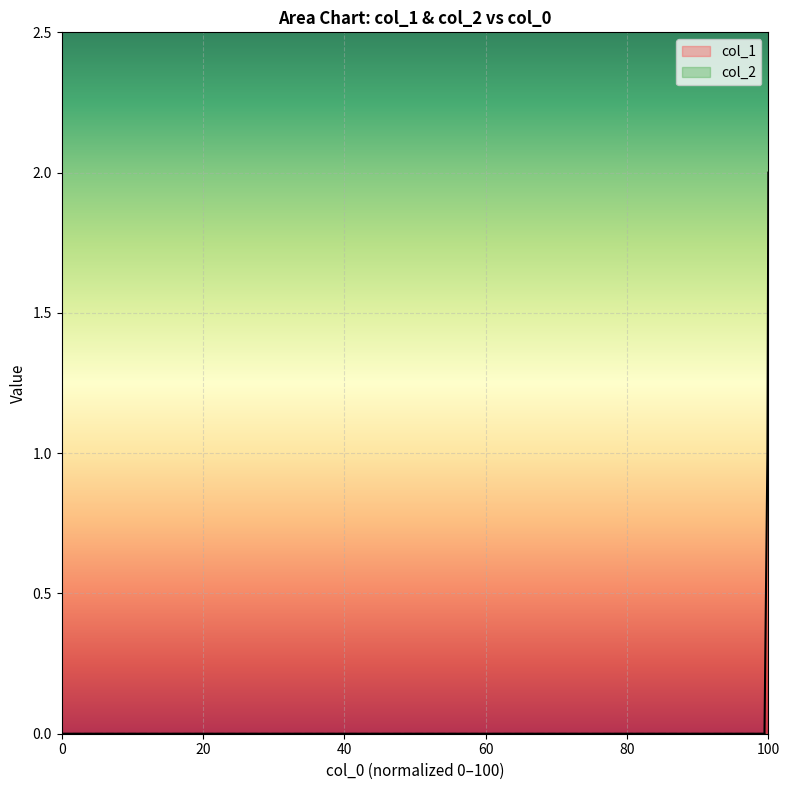

The col_1 series shows 0 at 0. True or false?

True